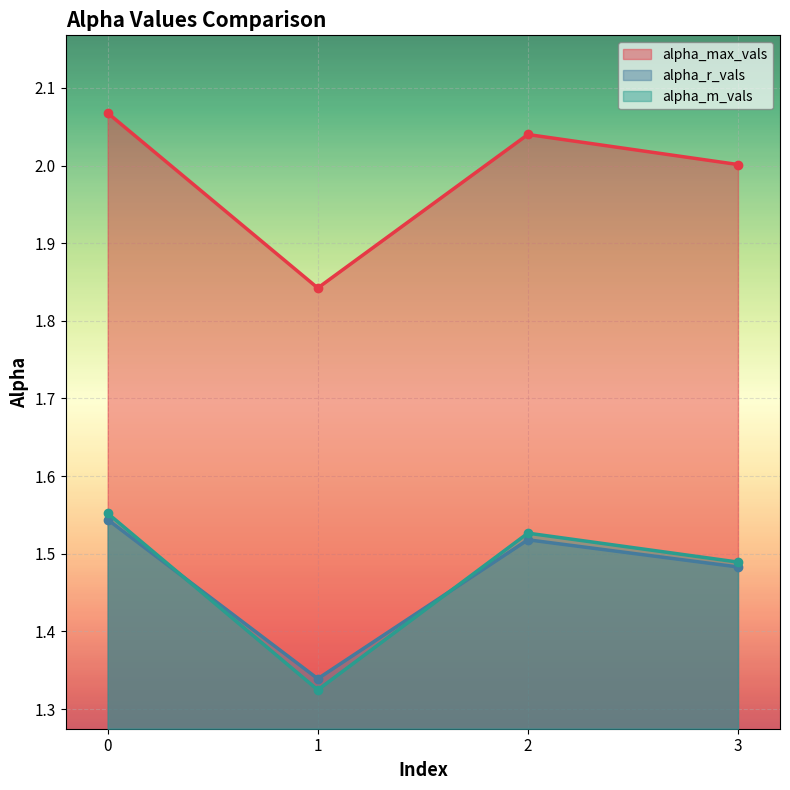

True or false: alpha_r_vals has more than 2 interior local peaks.

False